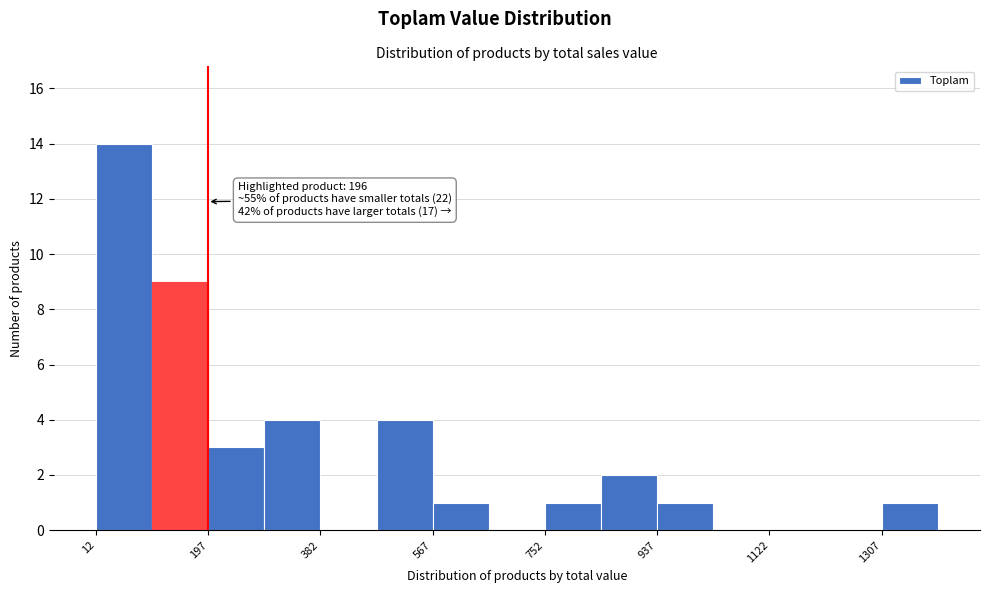

Over which range of the x-axis is the bar tallest?

20 to 100